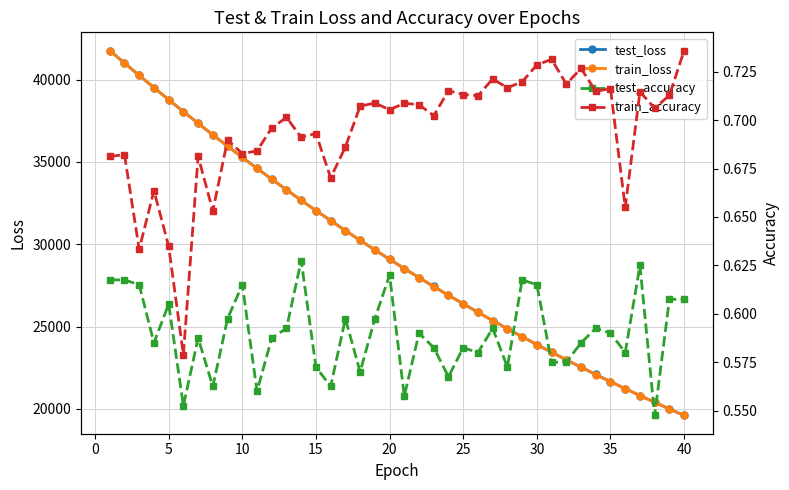

Count the test_accuracy values in the range 0 to 1.

40